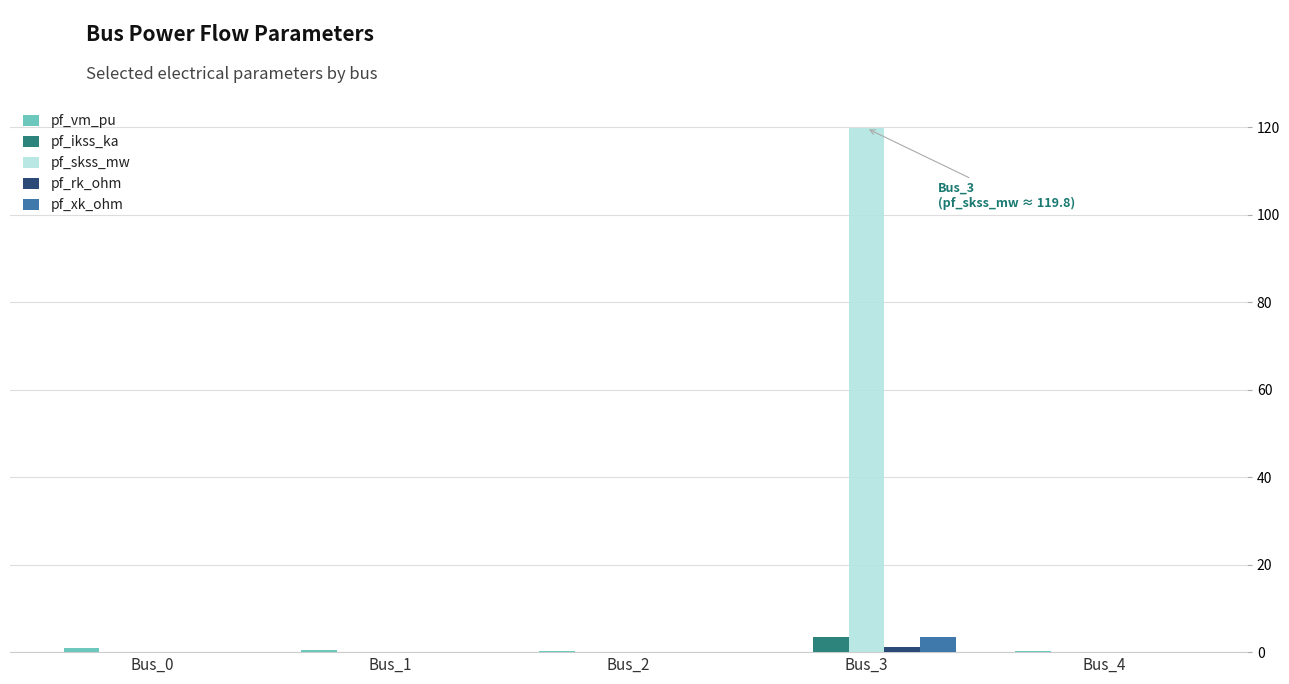

What is the average value of the pf_ikss_ka series?

0.7